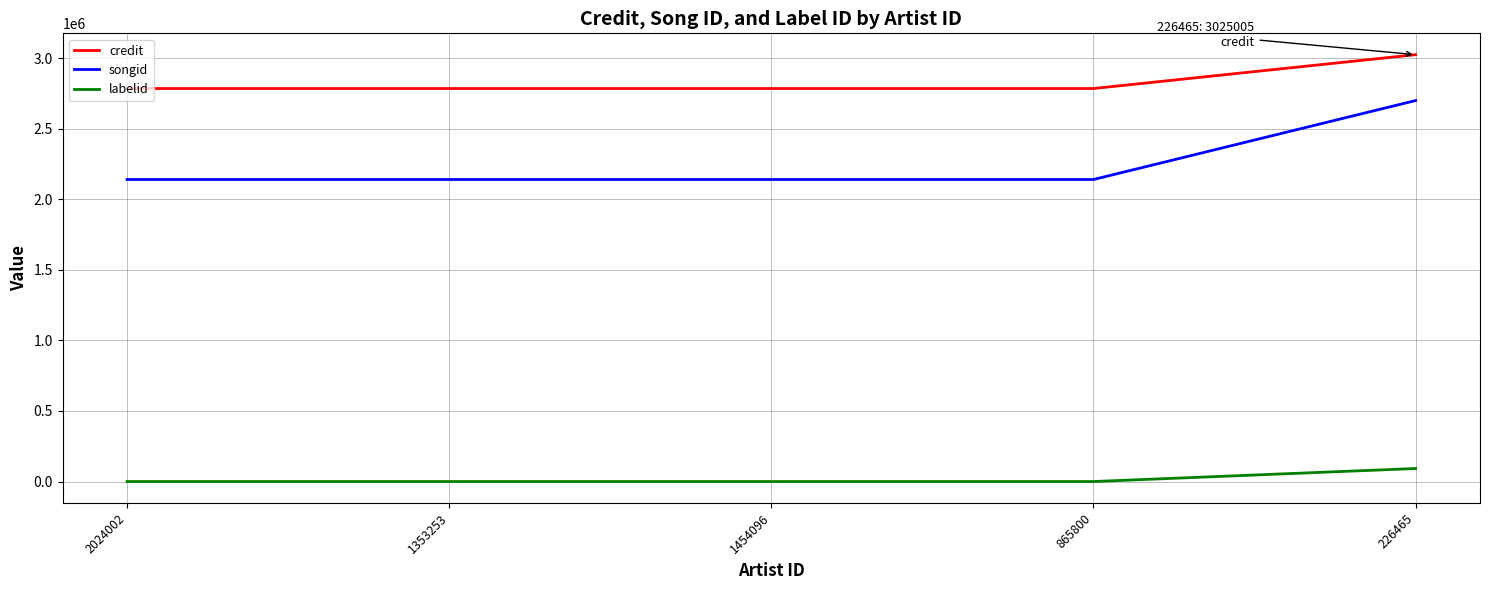

Reading right to left, extract all data points from this chart.

credit: 3025005	2785150	2785150	2785150	2785150
songid: 2699892	2140422	2140422	2140422	2140422
labelid: 92435	-1	-1	-1	-1